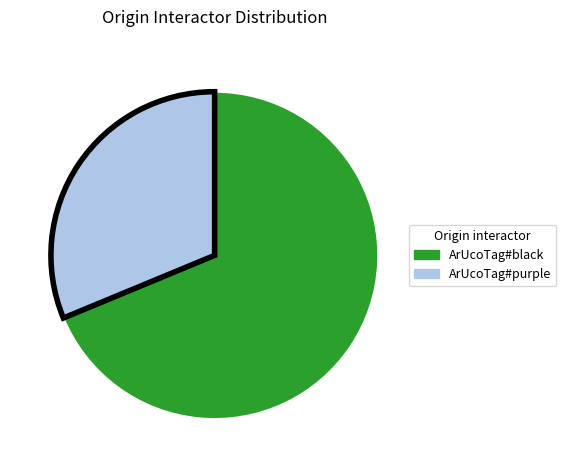

What is the largest slice in the pie chart?

ArUcoTag#black